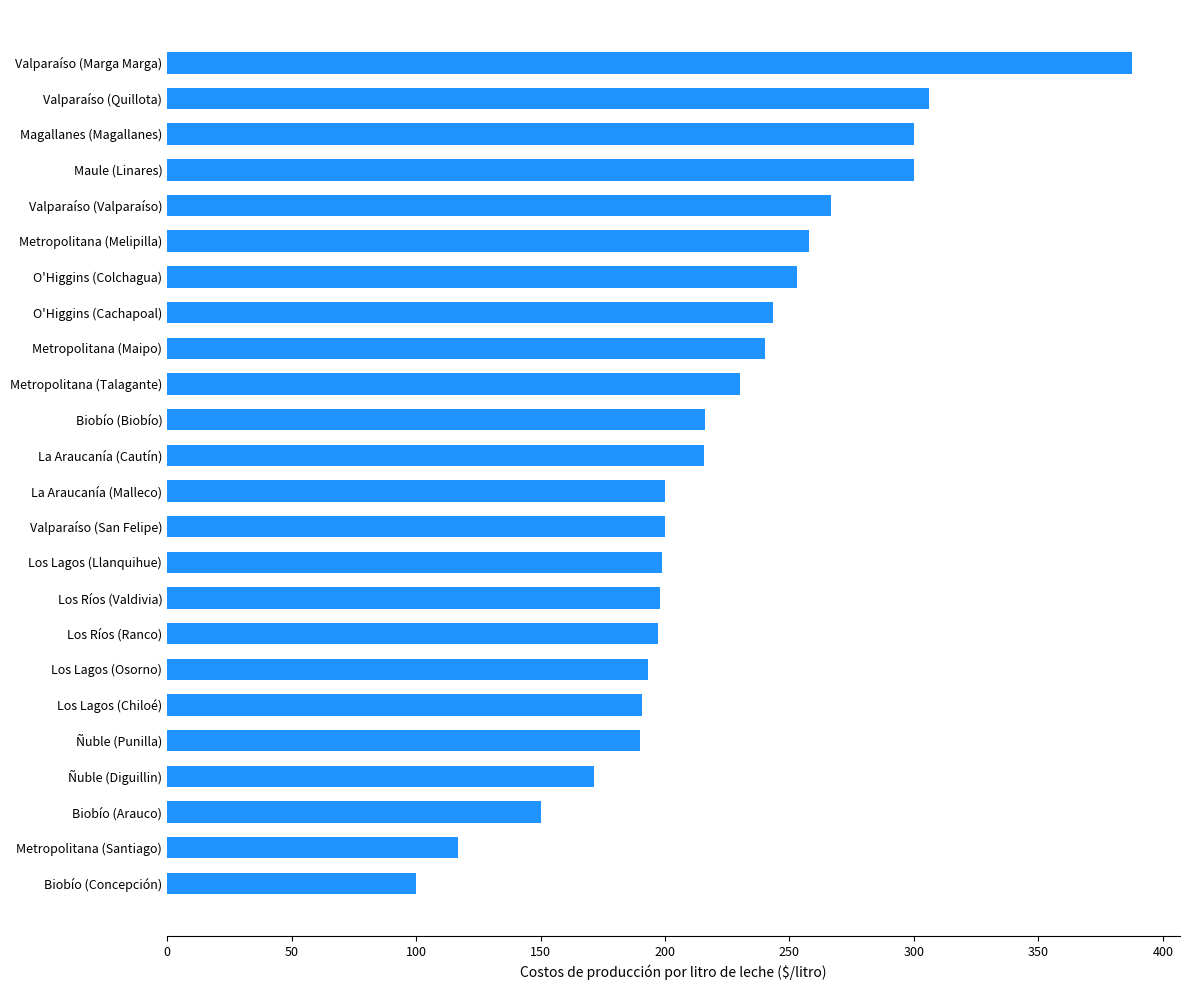

The chart shows a value of 193.3 at Los Lagos (Osorno). True or false?

True